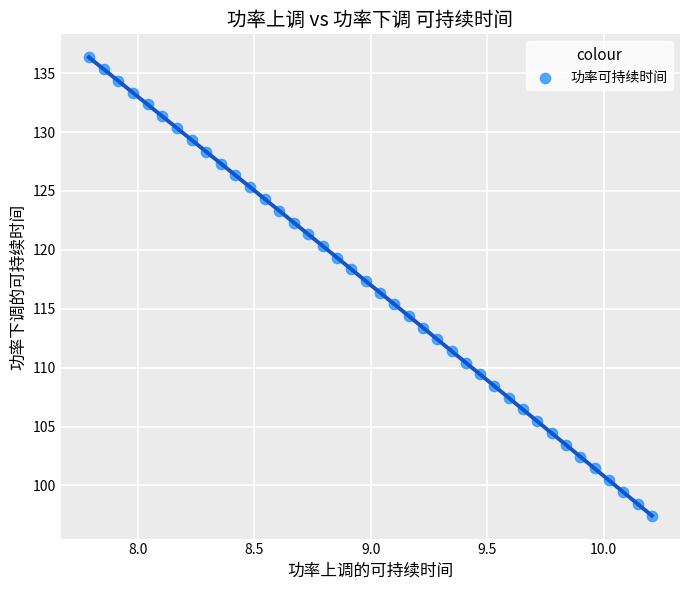

What is the range of Y values (max minus min)?

38.9